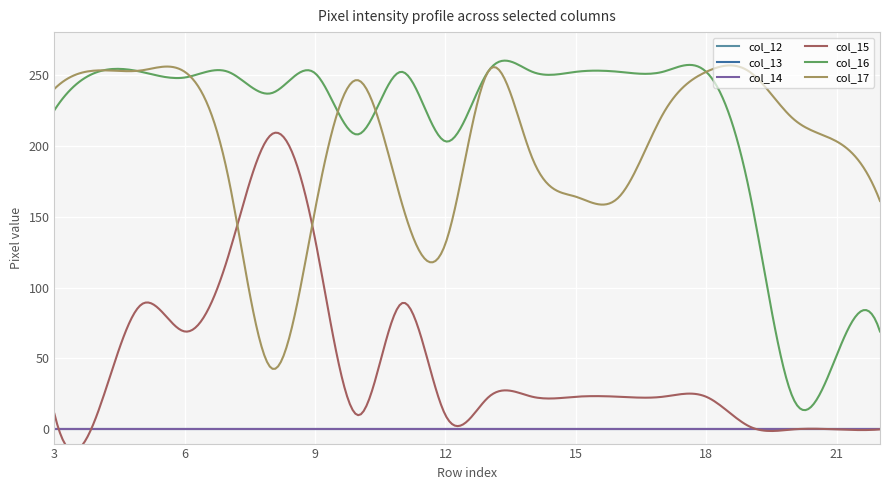

True or false: col_13 has more than 0 interior local peaks.

False